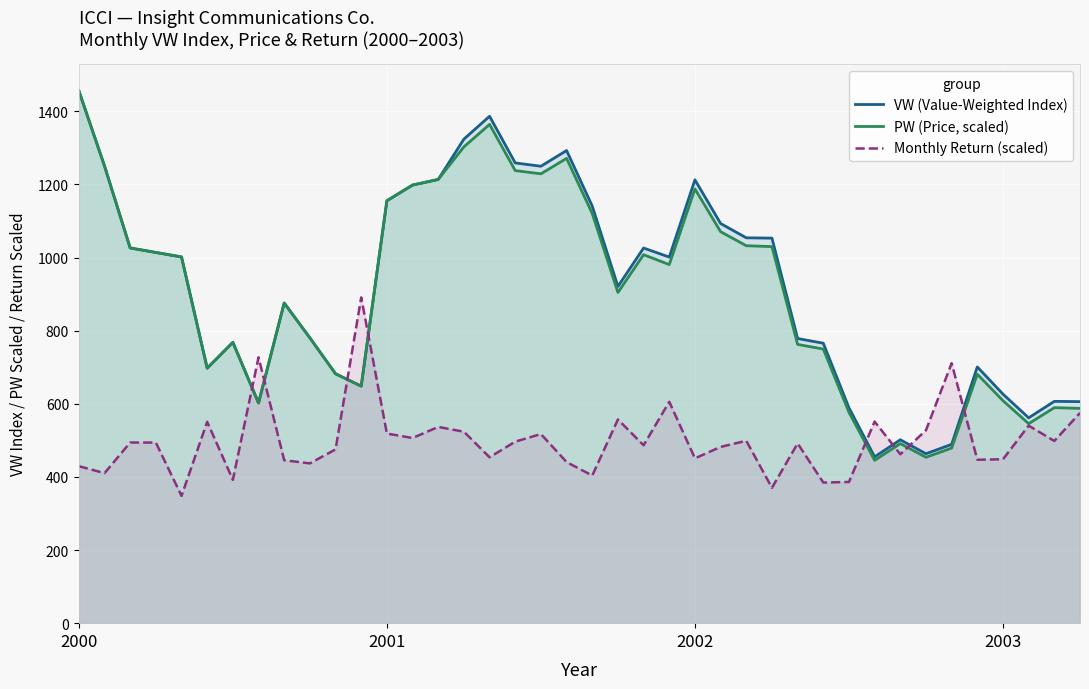

Which series has the widest spread of values?

PW (Price, scaled)